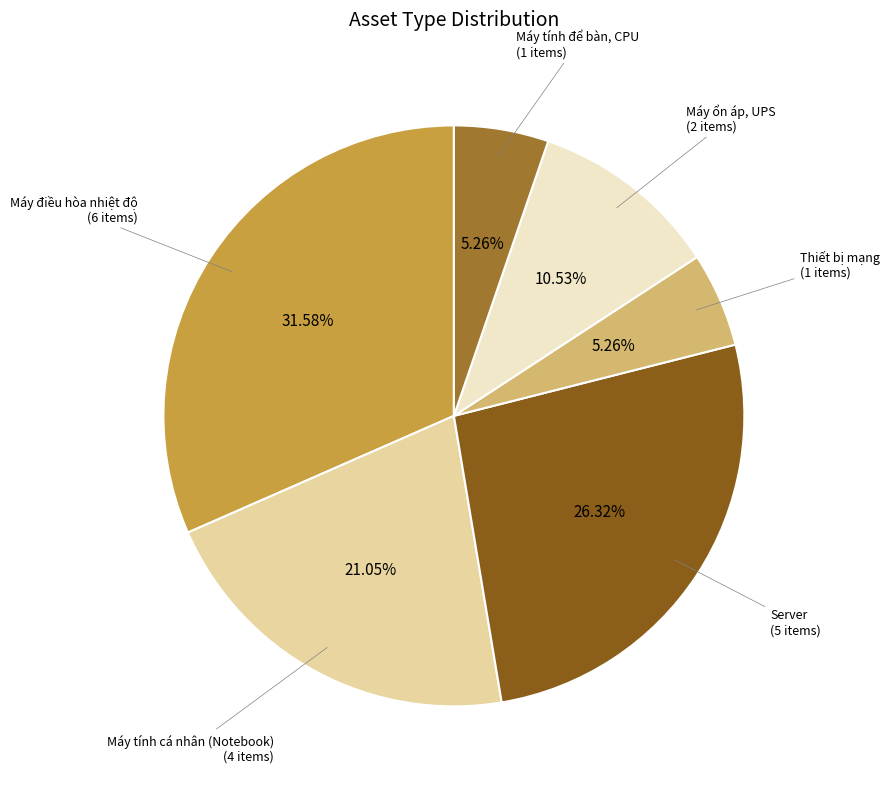

Is there a majority slice in this chart?

No